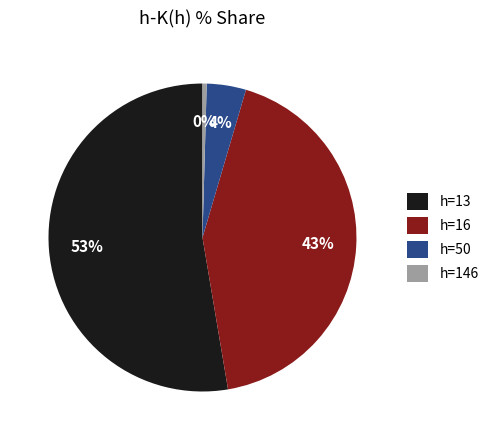

How many slices are in this pie chart?

4